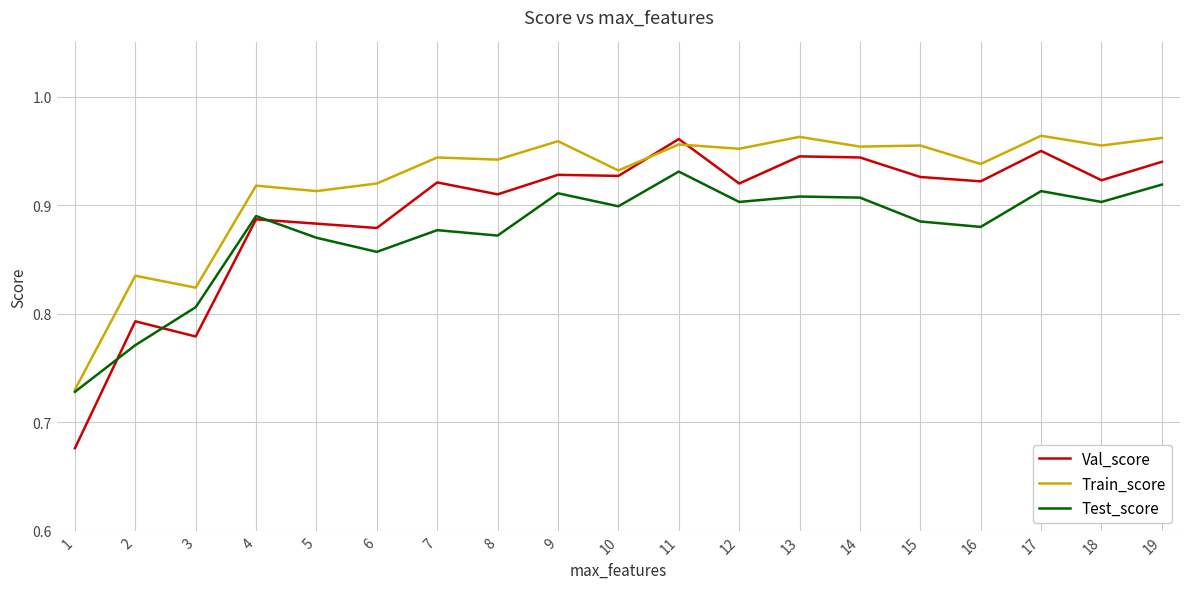

Count the Val_score values in the range 0 to 1.

19